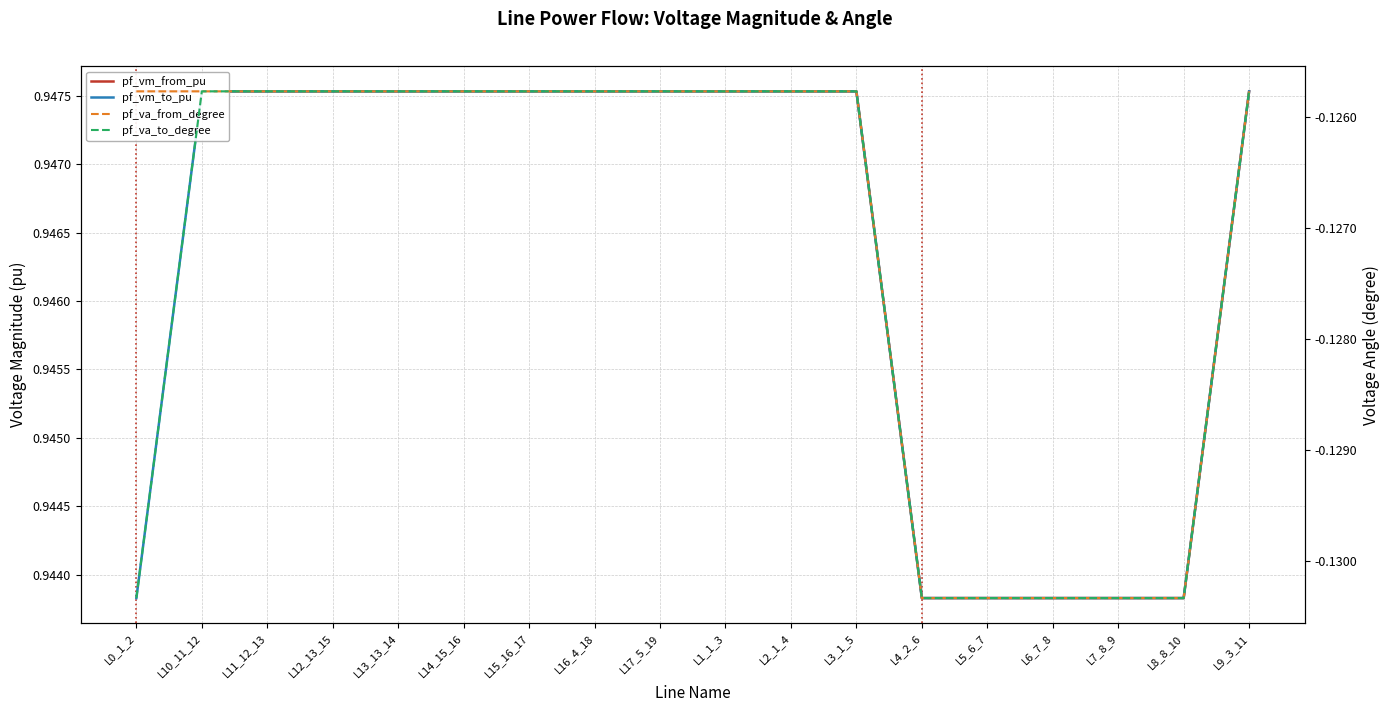

At which category does pf_vm_from_pu reach its first local valley?

L4_2_6